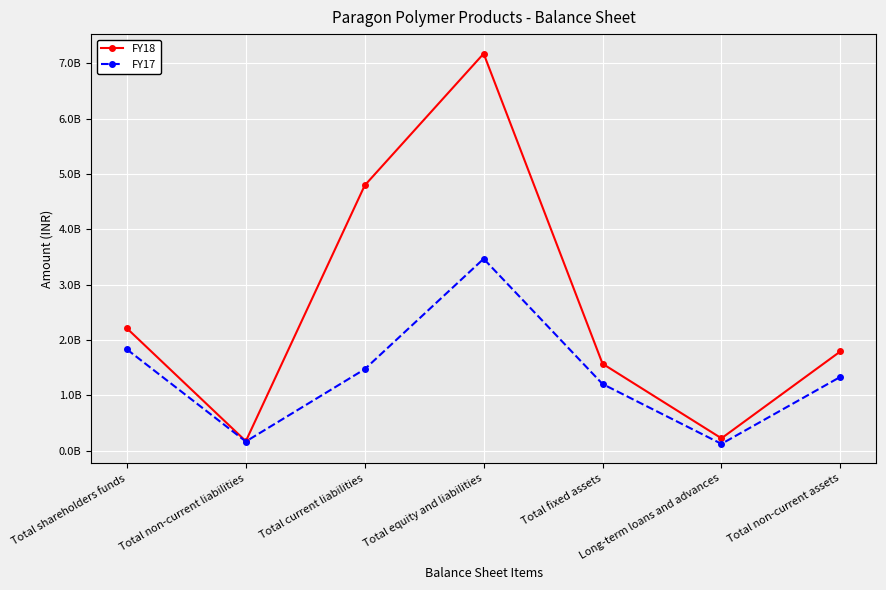

Is this an area chart (filled region under the line)?

No